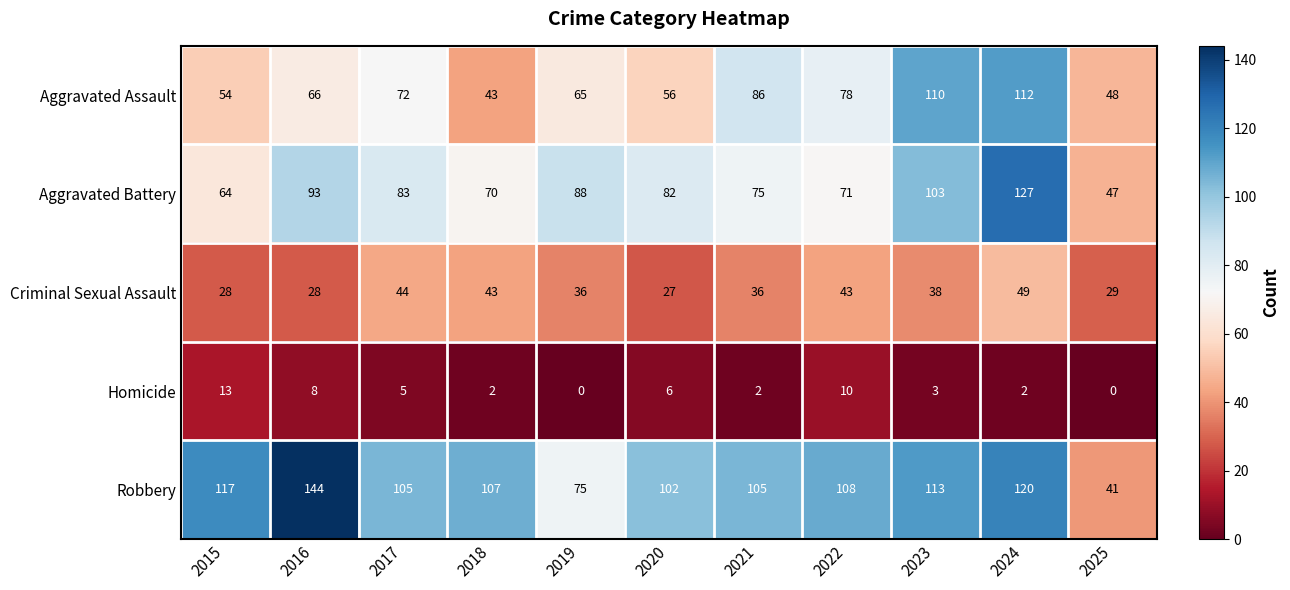

At which label does Homicide first exceed 3?

2015